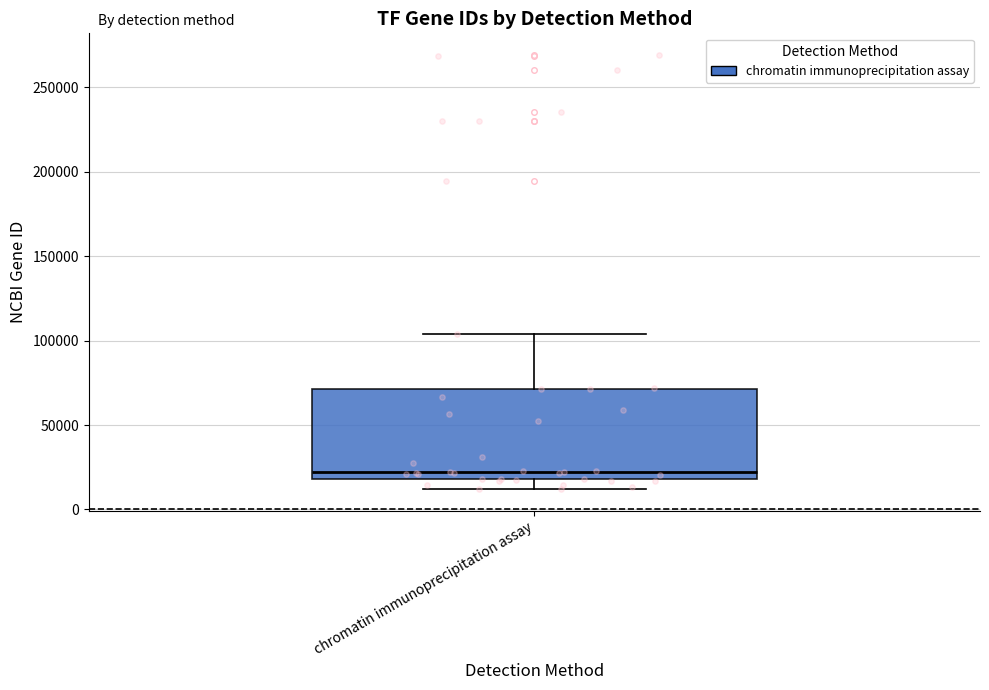

Transcribe this box plot: give where the median line is, the range the box spans, and where the two whiskers end, as read against the y-axis. The values are not printed on the chart, so give them approximately, as read against the axis.

median 20000 (just above the box's lower edge), box 20000 to 70000, whiskers 10000 to 105000